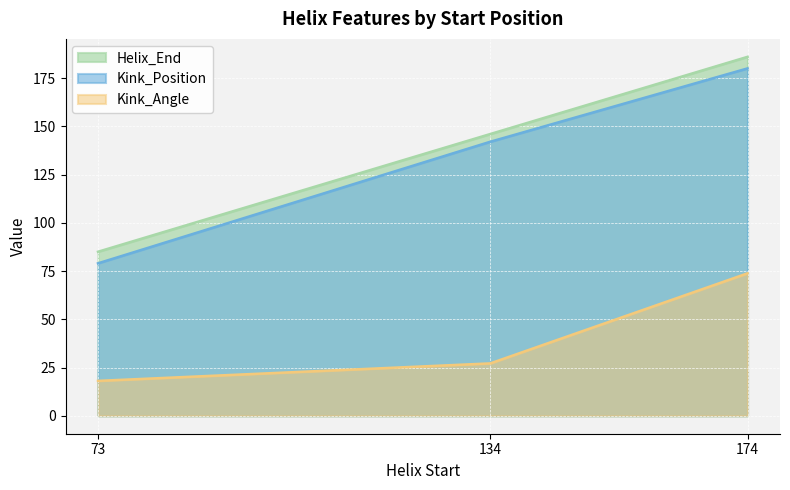

At which label is Kink_Angle closest to 45?

134